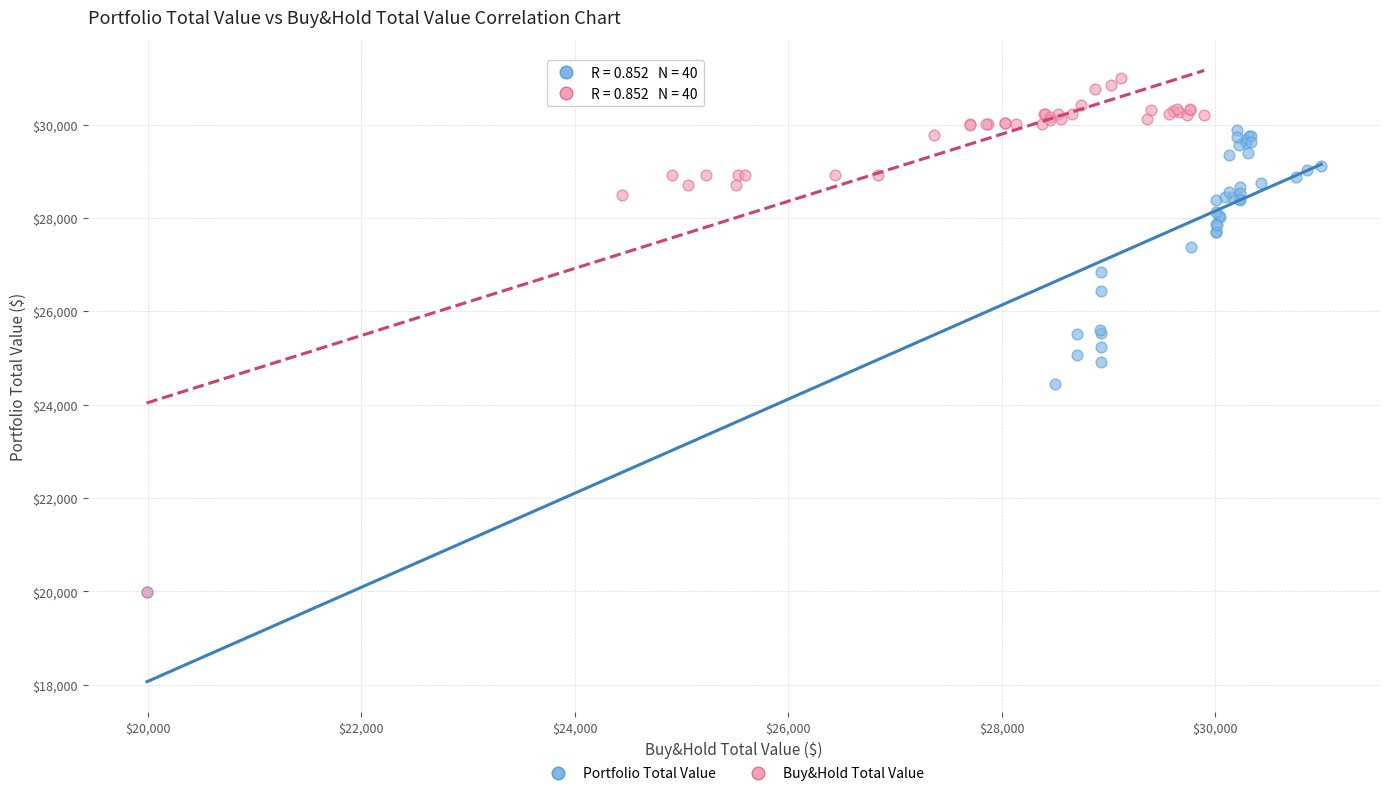

Which series contains the highest Y value?

Buy&Hold Total Value